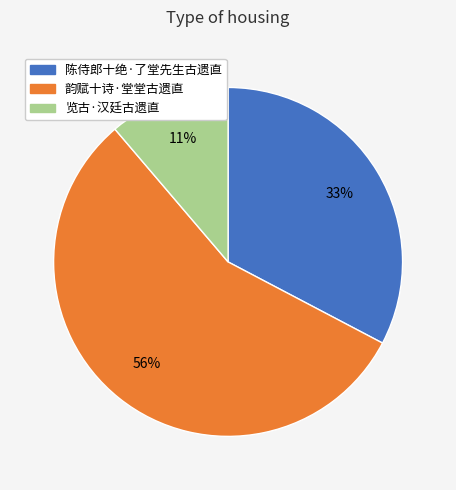

Which category has the biggest portion of the pie?

韵赋十诗·堂堂古遗直